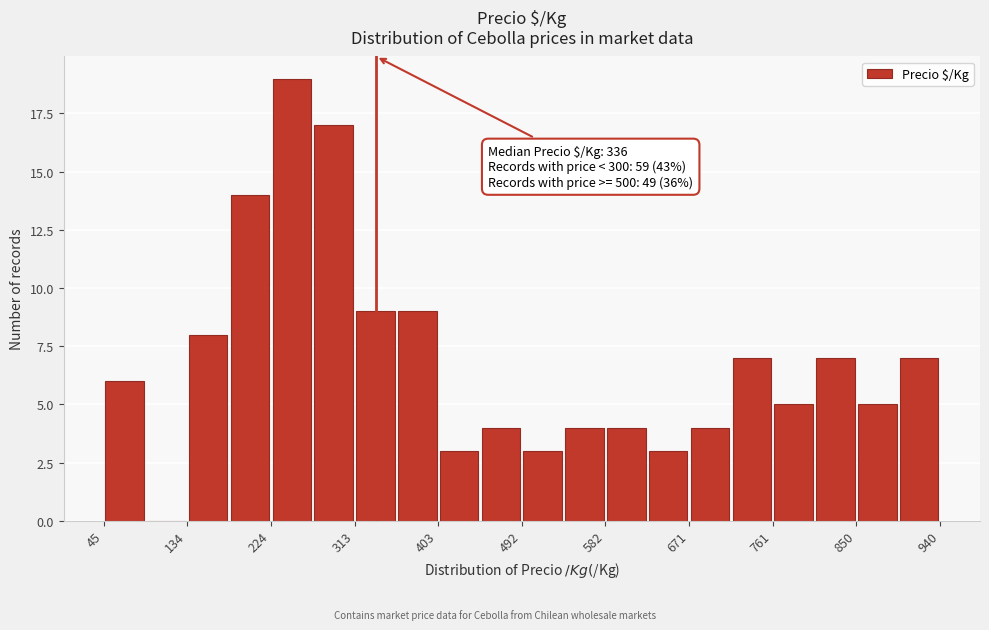

Which range on the x-axis has the tallest bar?

220 to 270